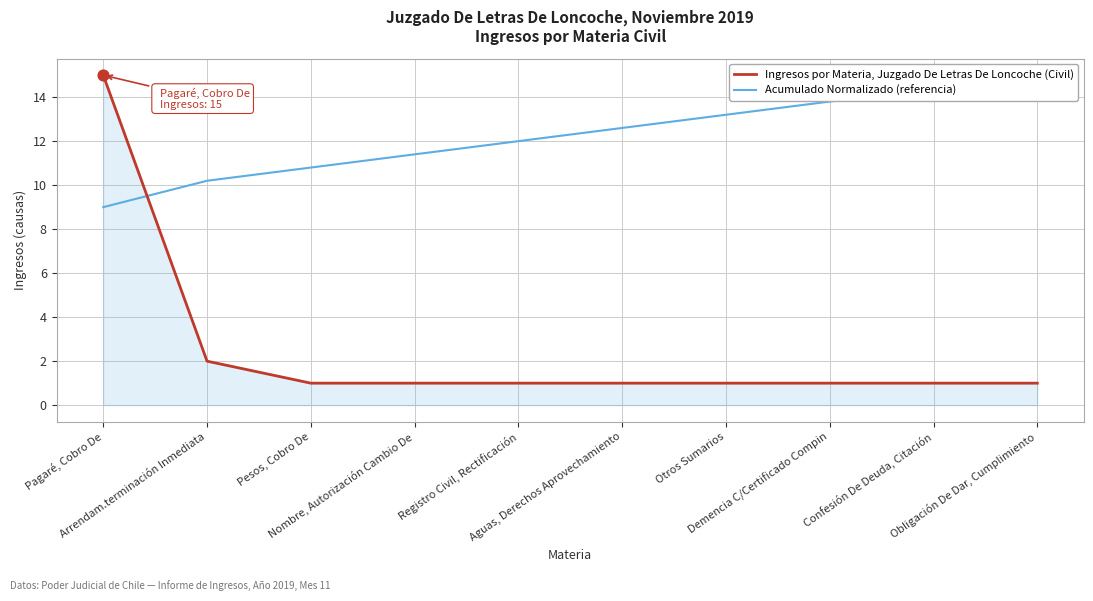

Which series contains the highest Y value?

Ingresos por Materia, Juzgado De Letras De Loncoche (Civil)